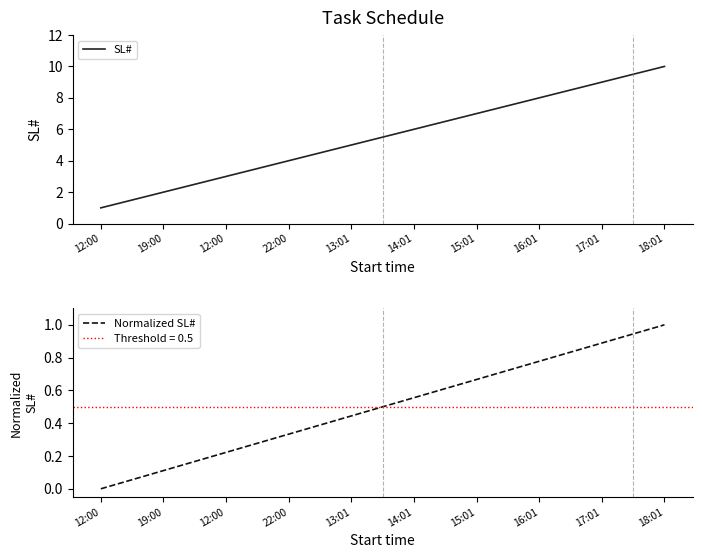

Which series has the widest spread of values?

SL#